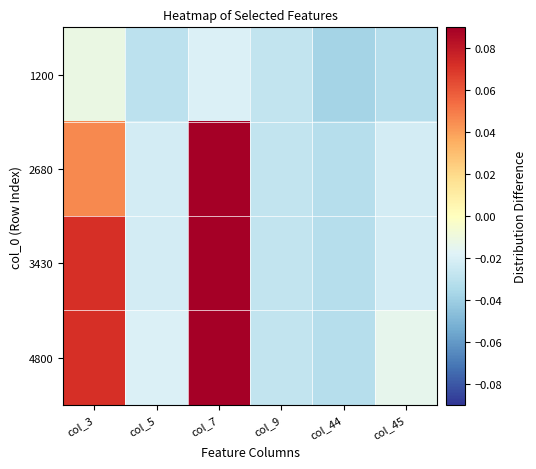

Reading right to left, transcribe all the data shown in this chart.

1200: col_45=-0.0	col_44=-0.0	col_9=-0.0	col_7=-0.0	col_5=-0.0	col_3=-0.0
2680: col_45=-0.0	col_44=-0.0	col_9=-0.0	col_7=0.1	col_5=-0.0	col_3=0.0
3430: col_45=-0.0	col_44=-0.0	col_9=-0.0	col_7=0.1	col_5=-0.0	col_3=0.1
4800: col_45=-0.0	col_44=-0.0	col_9=-0.0	col_7=0.1	col_5=-0.0	col_3=0.1